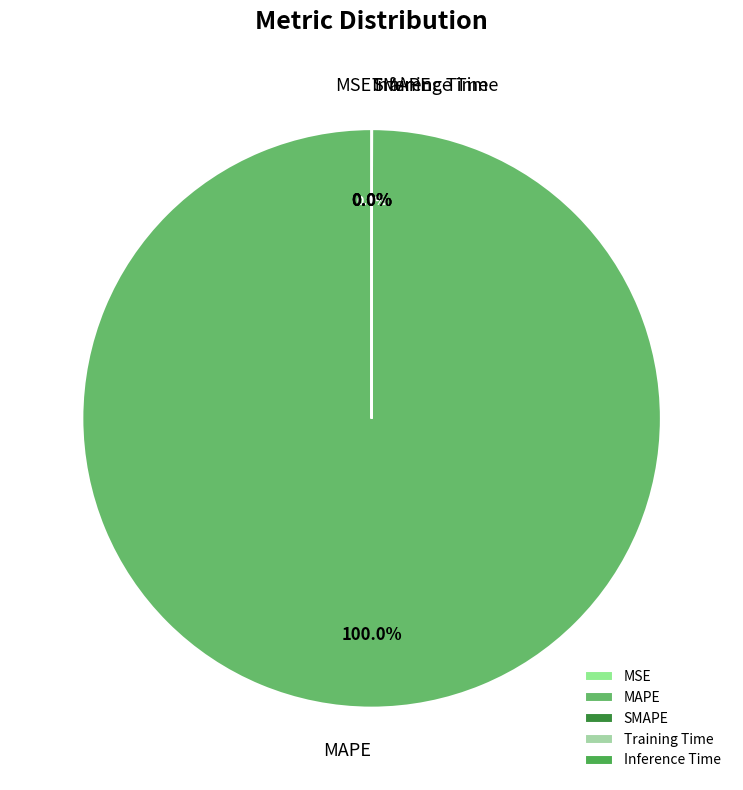

What is the majority slice?

MAPE